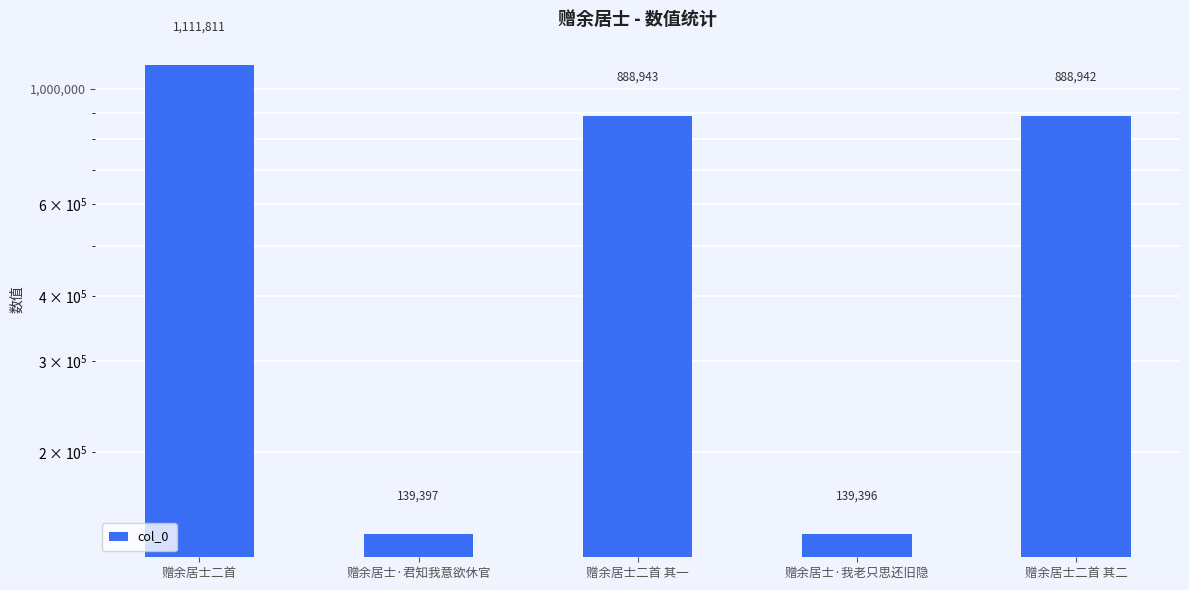

Which category has the lowest value across all series?

赠余居士·我老只思还旧隐